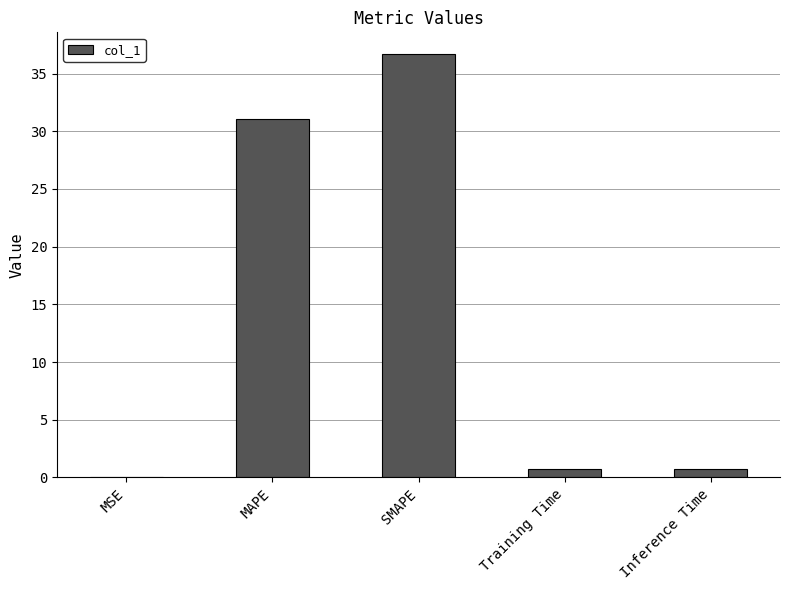

Which has a higher value, SMAPE or Training Time?

SMAPE